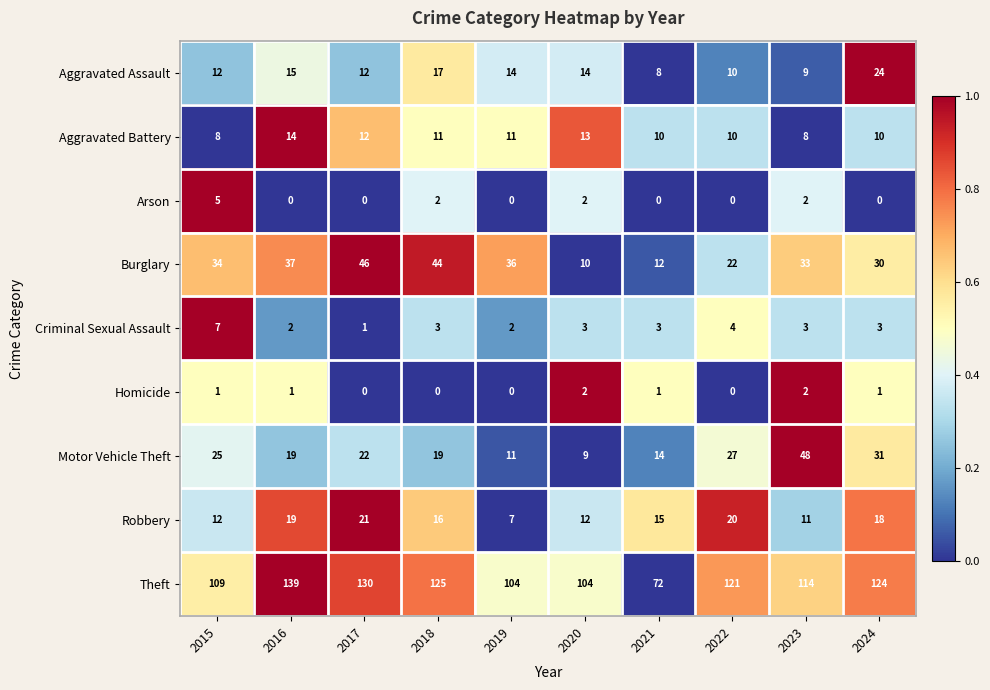

How many data points in Aggravated Assault are less than 14?

5